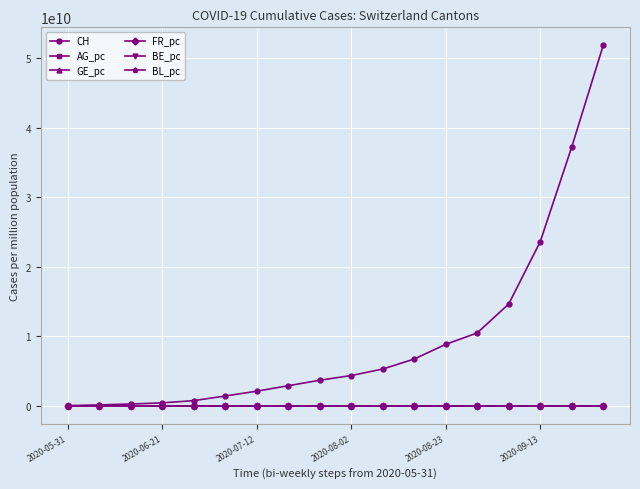

At how many categories does at least one series exceed 13280993683?

4